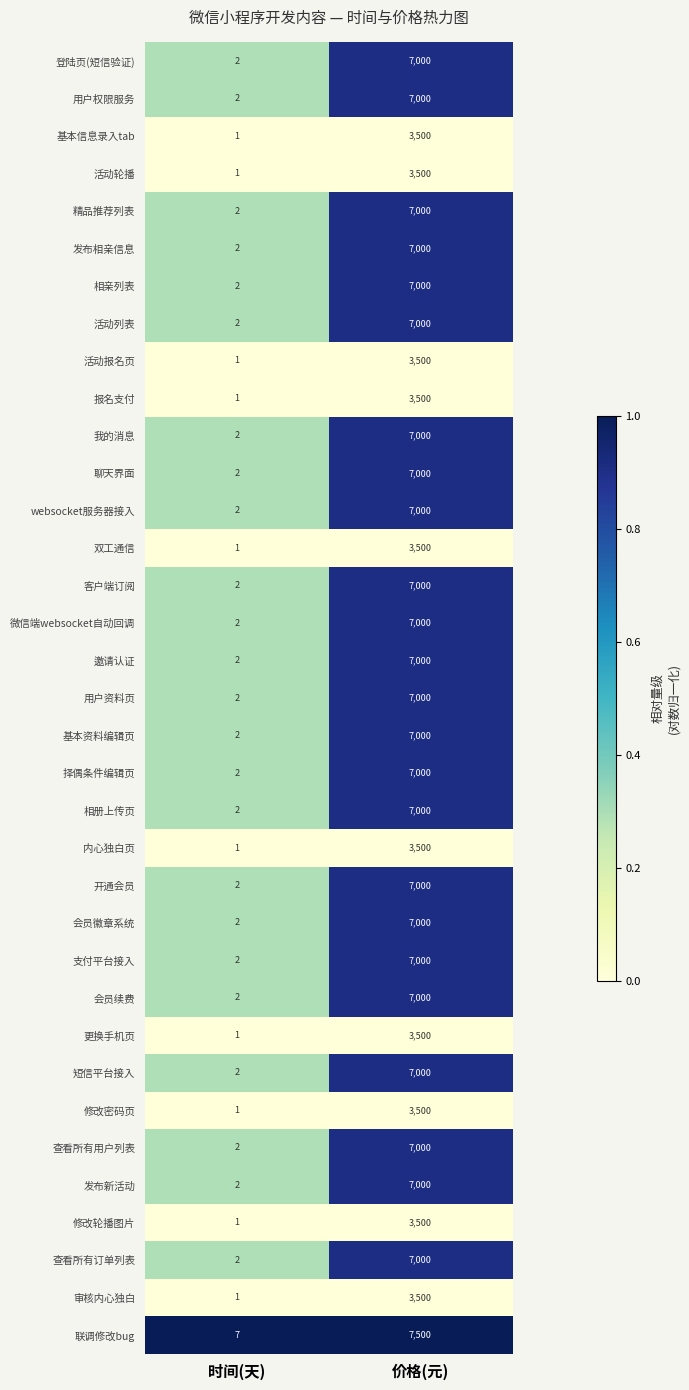

What is the total value across all series at 时间(天)?

65